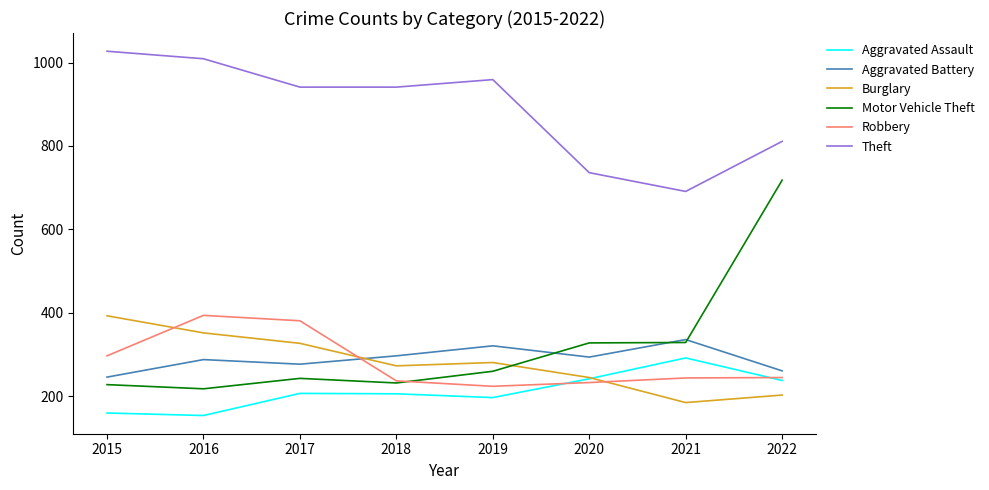

What is the difference between the maximum and minimum values in the Aggravated Battery series?

90